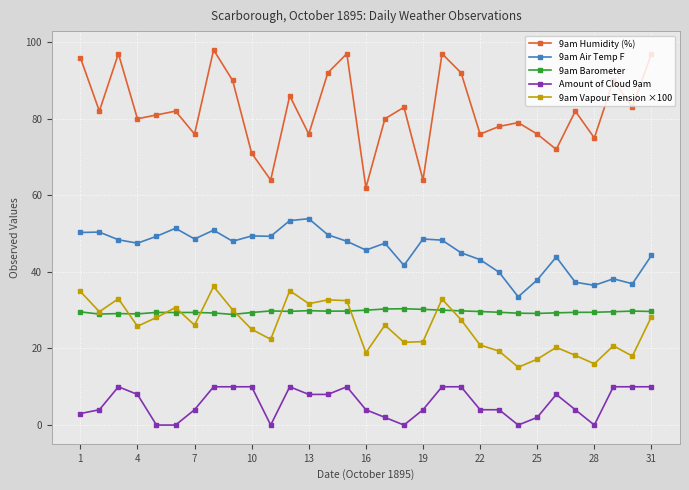

List the series in order of their peak value, lowest first.

Amount of Cloud 9am, 9am Barometer, 9am Vapour Tension ×100, 9am Air Temp F, 9am Humidity (%)